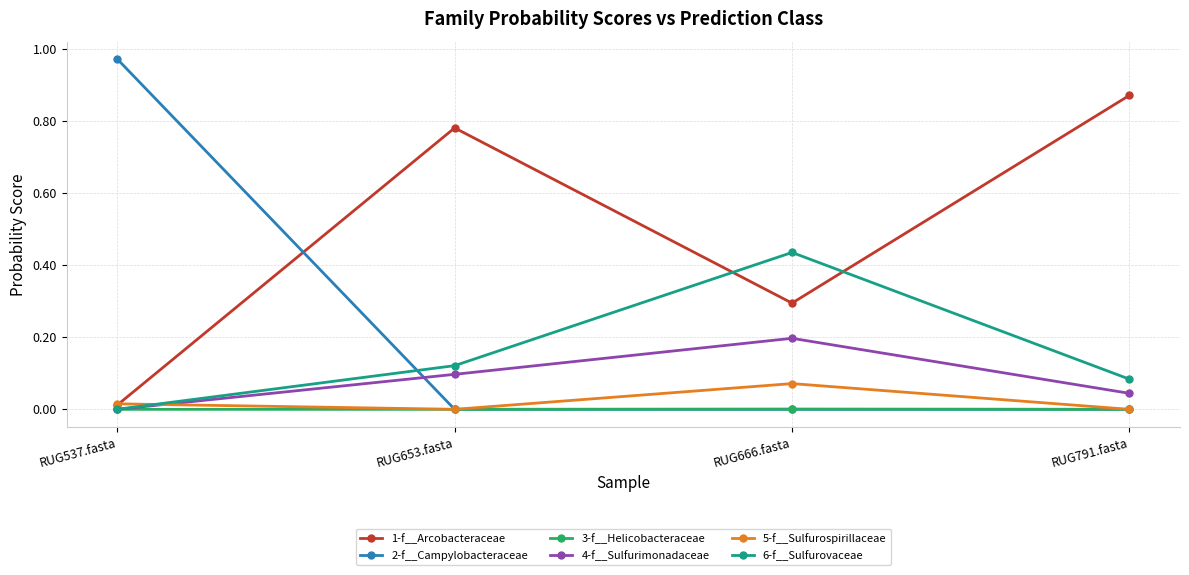

At which category does 6-f__Sulfurovaceae reach its first local peak?

RUG666.fasta